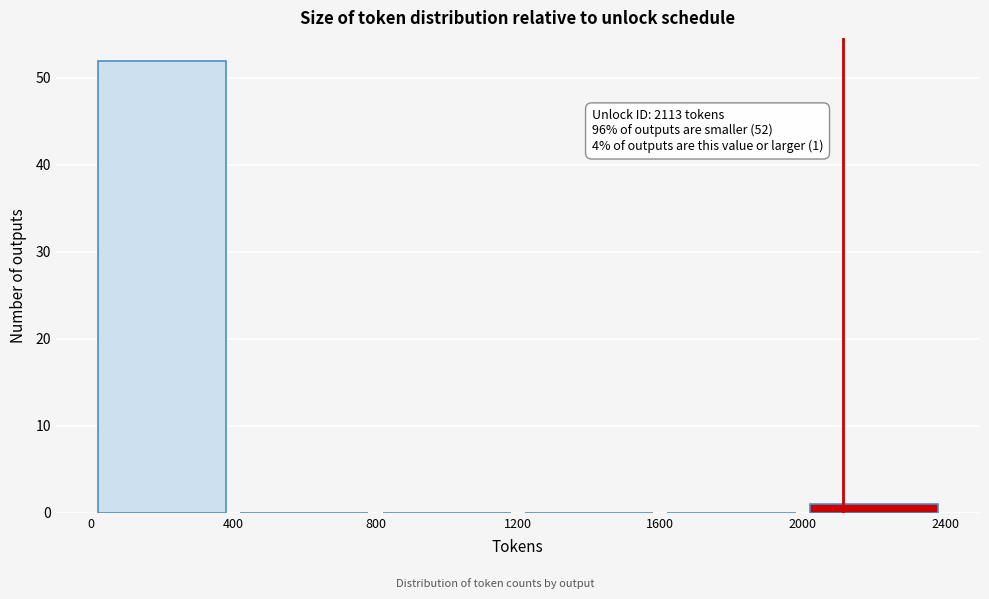

Over which range of the x-axis is the bar tallest?

0 to 400